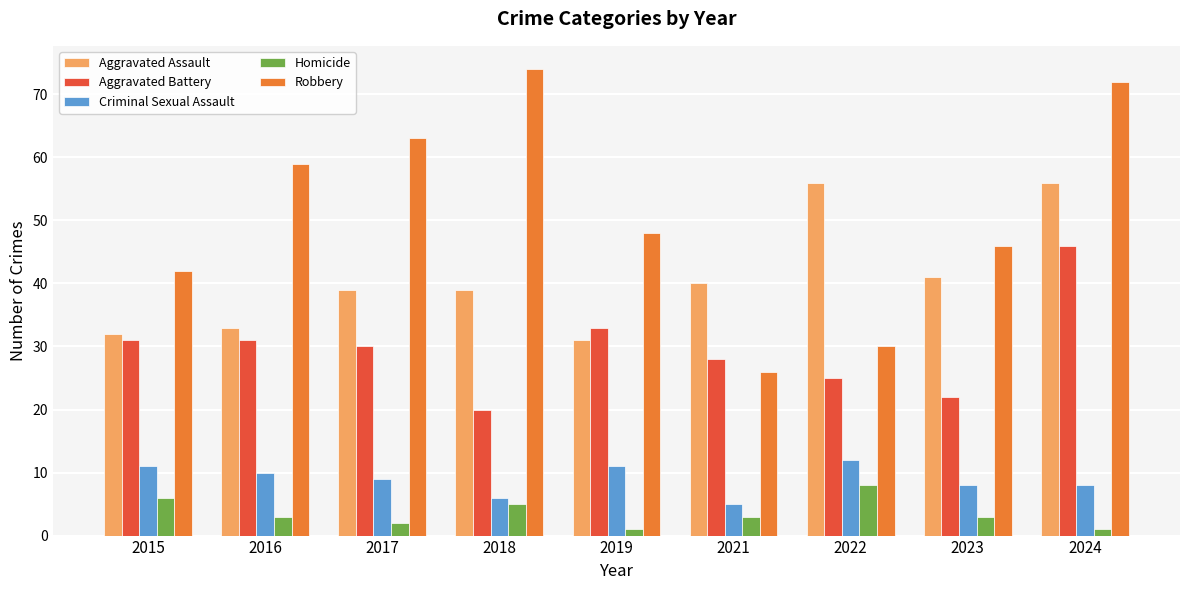

How many groups of bars are there?

9